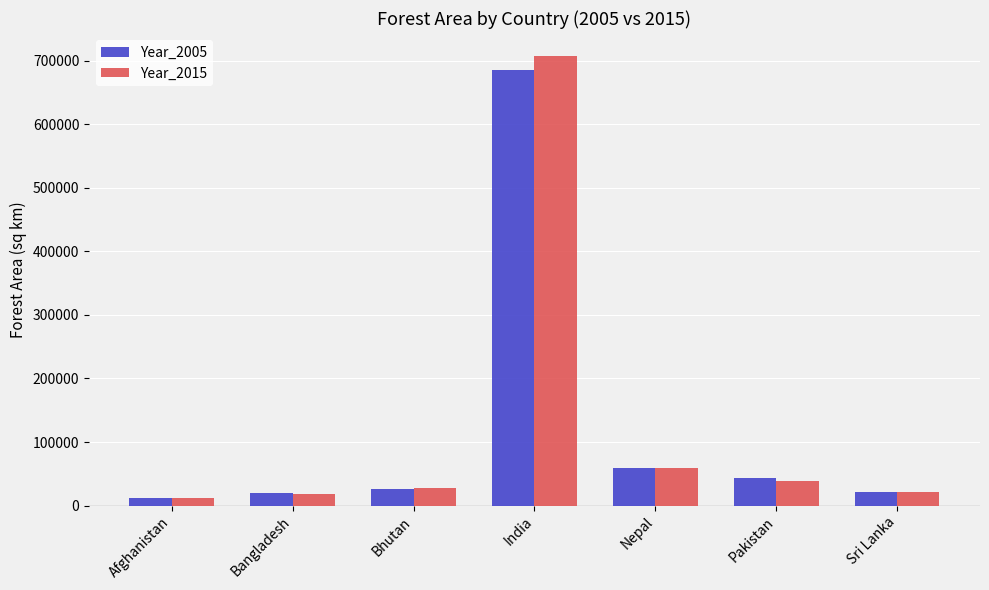

Which series has the largest range (max minus min)?

Year_2015